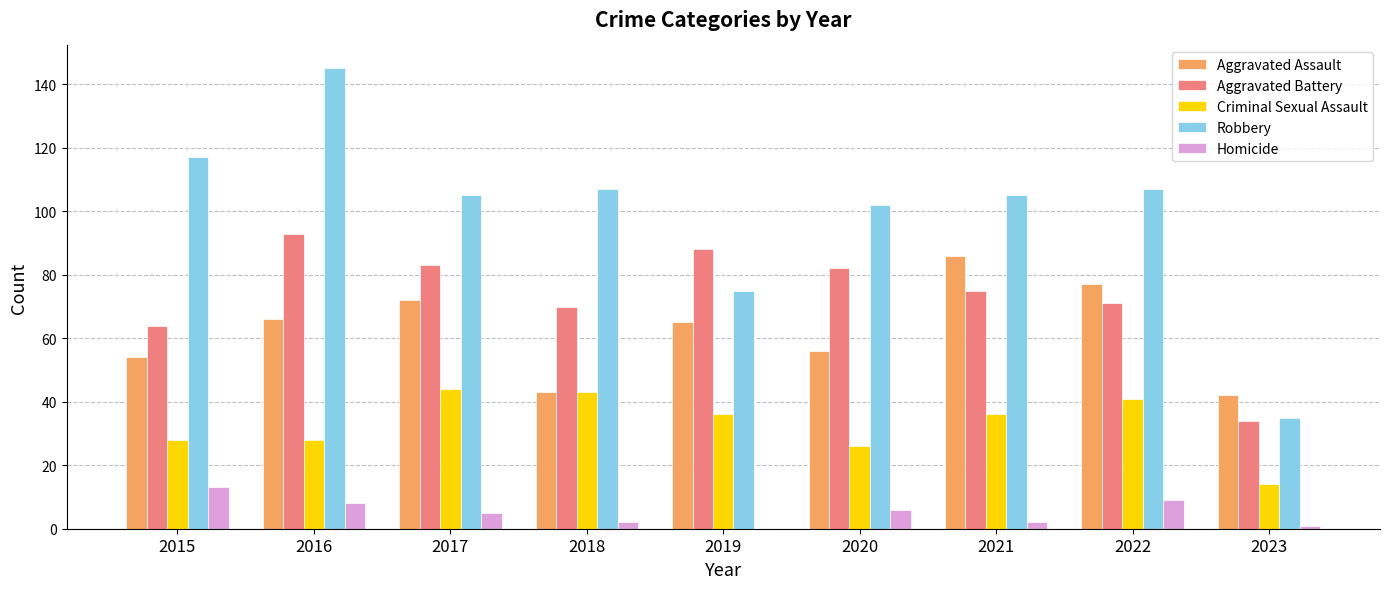

Which series has the widest spread of values?

Robbery